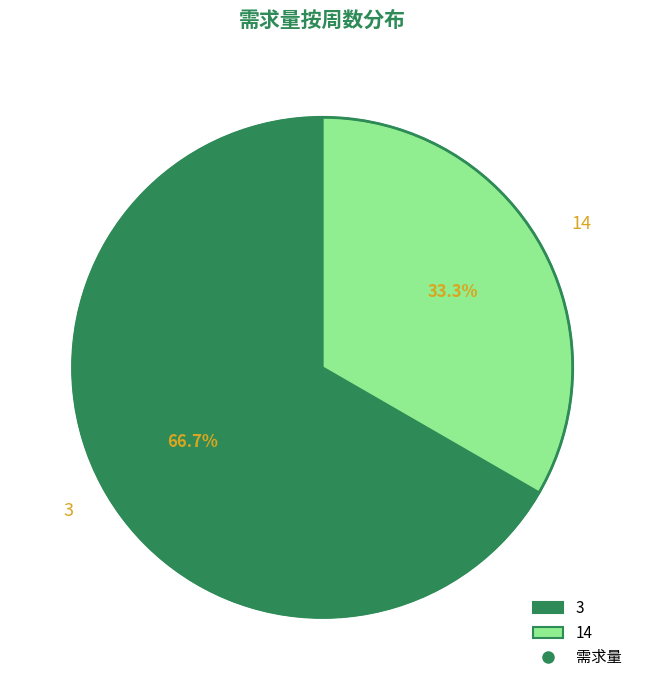

Combined, what portion of the pie is 3 and 14?

100.0%